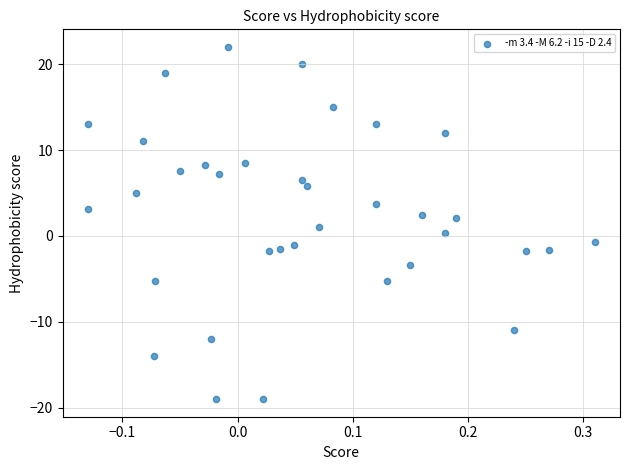

What is the range of X values (max minus min)?

0.4